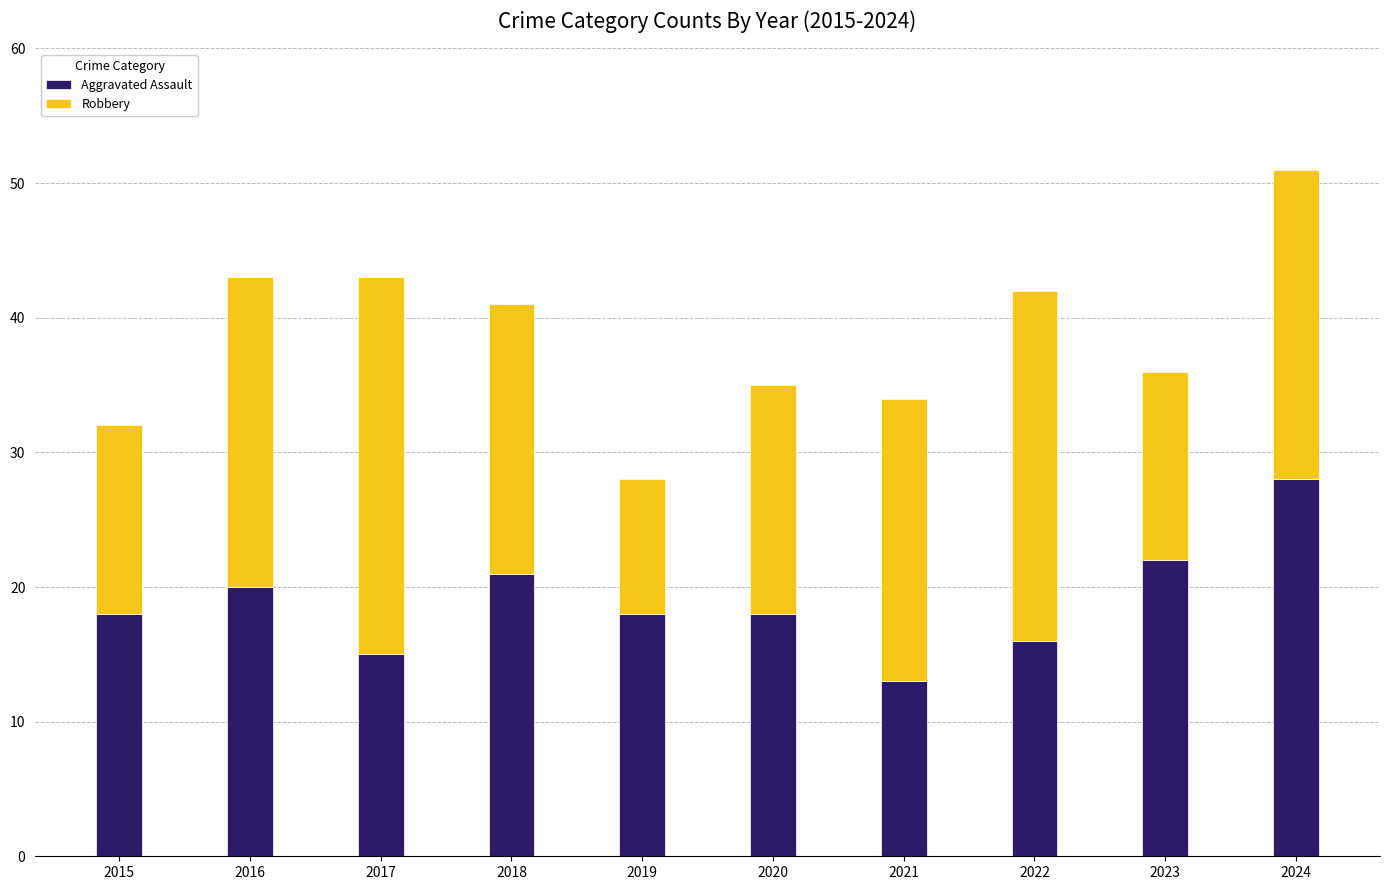

What is the difference between the Aggravated Assault values at 2022 and 2024?

12